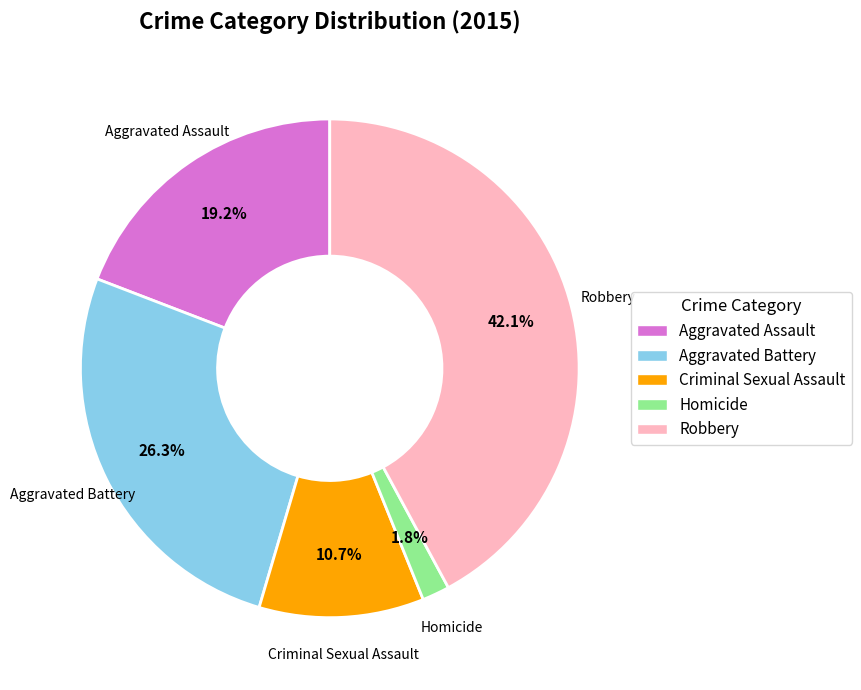

Rank the categories by value from lowest to highest.

Homicide, Criminal Sexual Assault, Aggravated Assault, Aggravated Battery, Robbery